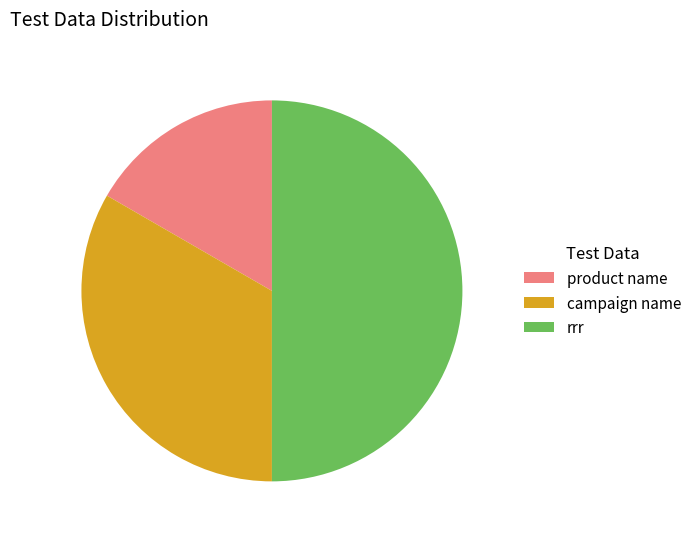

True or false: rrr accounts for 50% of the total.

True